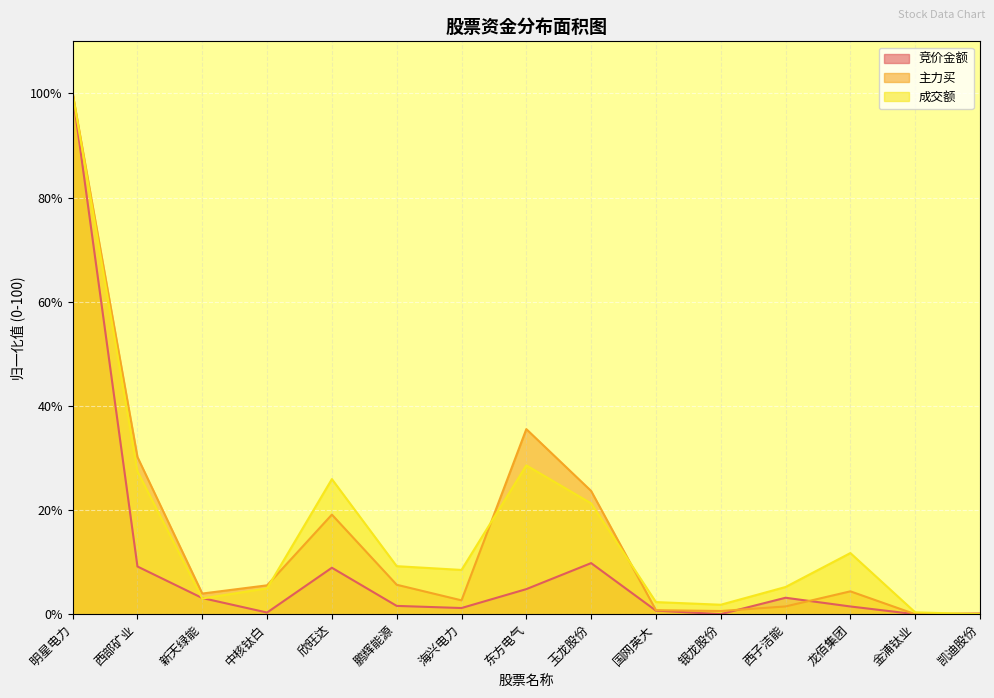

Where do 主力买 and 成交额 first cross each other?

中核钛白 and 欣旺达